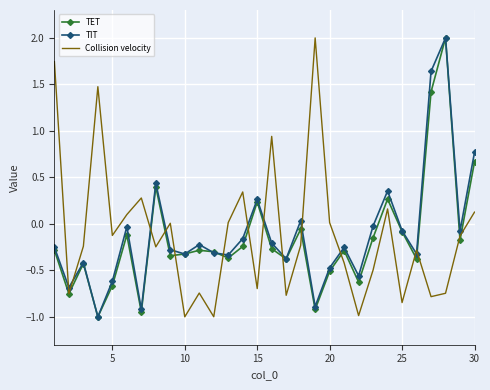

What is the greatest value displayed?

2.0